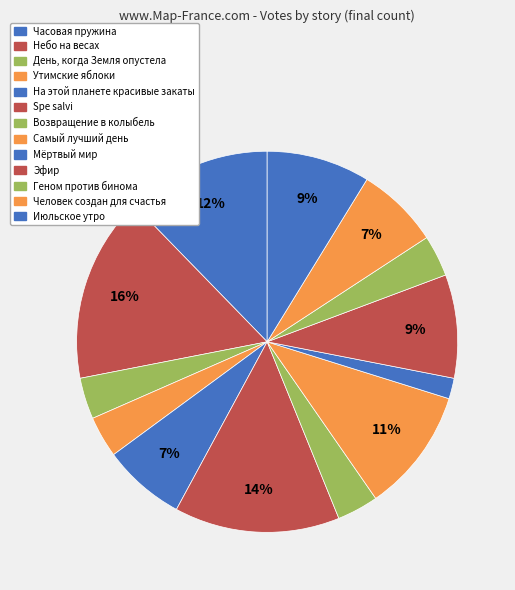

How many slices are in this pie chart?

13